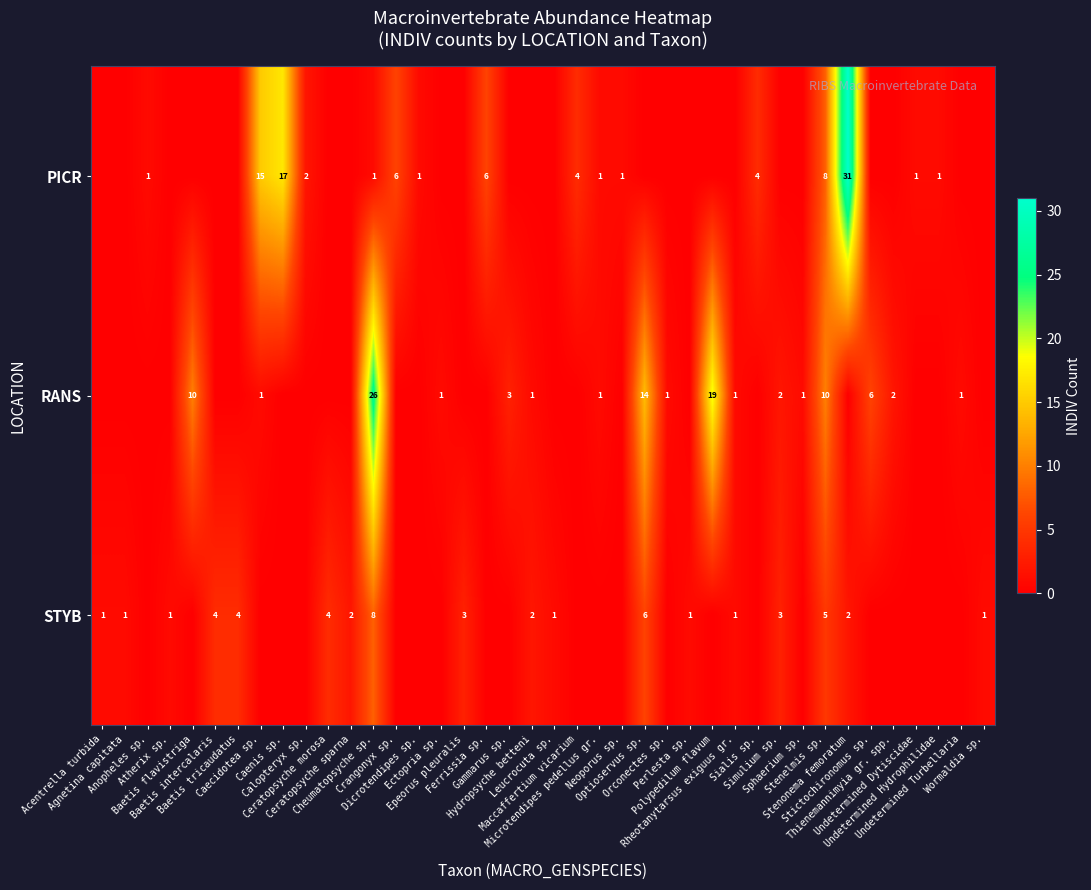

Reading right to left, extract all data points from this chart.

row_0: Wormaldia sp.=0	Undetermined Turbellaria=0	Undetermined Hydrophilidae=1	Undetermined Dytiscidae=1	Thienemannimyia gr. spp.=0	Stictochironomus sp.=0	Stenonema femoratum=31	Stenelmis sp.=8	Sphaerium sp.=0	Simulium sp.=0	Sialis sp.=4	Rheotanytarsus exiguus gr.=0	Polypedilum flavum=0	Perlesta sp.=0	Orconectes sp.=0	Optioservus sp.=0	Neoporus sp.=1	Microtendipes pedellus gr.=1	Maccaffertium vicarium=4	Leucrocuta sp.=0	Hydropsyche betteni=0	Gammarus sp.=0	Ferrissia sp.=6	Epeorus pleuralis=0	Ectopria sp.=0	Dicrotendipes sp.=1	Crangonyx sp.=6	Cheumatopsyche sp.=1	Ceratopsyche sparna=0	Ceratopsyche morosa=0	Calopteryx sp.=2	Caenis sp.=17	Caecidotea sp.=15	Baetis tricaudatus=0	Baetis intercalaris=0	Baetis flavistriga=0	Atherix sp.=0	Anopheles sp.=1	Agnetina capitata=0	Acentrella turbida=0
row_1: Wormaldia sp.=0	Undetermined Turbellaria=1	Undetermined Hydrophilidae=0	Undetermined Dytiscidae=0	Thienemannimyia gr. spp.=2	Stictochironomus sp.=6	Stenonema femoratum=0	Stenelmis sp.=10	Sphaerium sp.=1	Simulium sp.=2	Sialis sp.=0	Rheotanytarsus exiguus gr.=1	Polypedilum flavum=19	Perlesta sp.=0	Orconectes sp.=1	Optioservus sp.=14	Neoporus sp.=0	Microtendipes pedellus gr.=1	Maccaffertium vicarium=0	Leucrocuta sp.=0	Hydropsyche betteni=1	Gammarus sp.=3	Ferrissia sp.=0	Epeorus pleuralis=0	Ectopria sp.=1	Dicrotendipes sp.=0	Crangonyx sp.=0	Cheumatopsyche sp.=26	Ceratopsyche sparna=0	Ceratopsyche morosa=0	Calopteryx sp.=0	Caenis sp.=0	Caecidotea sp.=1	Baetis tricaudatus=0	Baetis intercalaris=0	Baetis flavistriga=10	Atherix sp.=0	Anopheles sp.=0	Agnetina capitata=0	Acentrella turbida=0
row_2: Wormaldia sp.=1	Undetermined Turbellaria=0	Undetermined Hydrophilidae=0	Undetermined Dytiscidae=0	Thienemannimyia gr. spp.=0	Stictochironomus sp.=0	Stenonema femoratum=2	Stenelmis sp.=5	Sphaerium sp.=0	Simulium sp.=3	Sialis sp.=0	Rheotanytarsus exiguus gr.=1	Polypedilum flavum=0	Perlesta sp.=1	Orconectes sp.=0	Optioservus sp.=6	Neoporus sp.=0	Microtendipes pedellus gr.=0	Maccaffertium vicarium=0	Leucrocuta sp.=1	Hydropsyche betteni=2	Gammarus sp.=0	Ferrissia sp.=0	Epeorus pleuralis=3	Ectopria sp.=0	Dicrotendipes sp.=0	Crangonyx sp.=0	Cheumatopsyche sp.=8	Ceratopsyche sparna=2	Ceratopsyche morosa=4	Calopteryx sp.=0	Caenis sp.=0	Caecidotea sp.=0	Baetis tricaudatus=4	Baetis intercalaris=4	Baetis flavistriga=0	Atherix sp.=1	Anopheles sp.=0	Agnetina capitata=1	Acentrella turbida=1